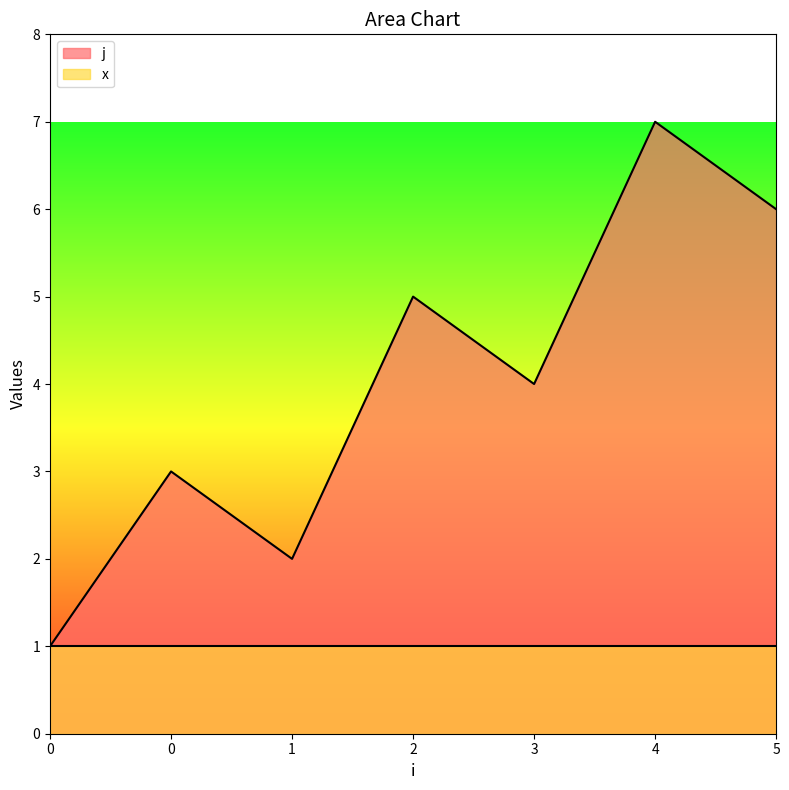

True or false: there are more than 0 points higher than both neighbors.

True